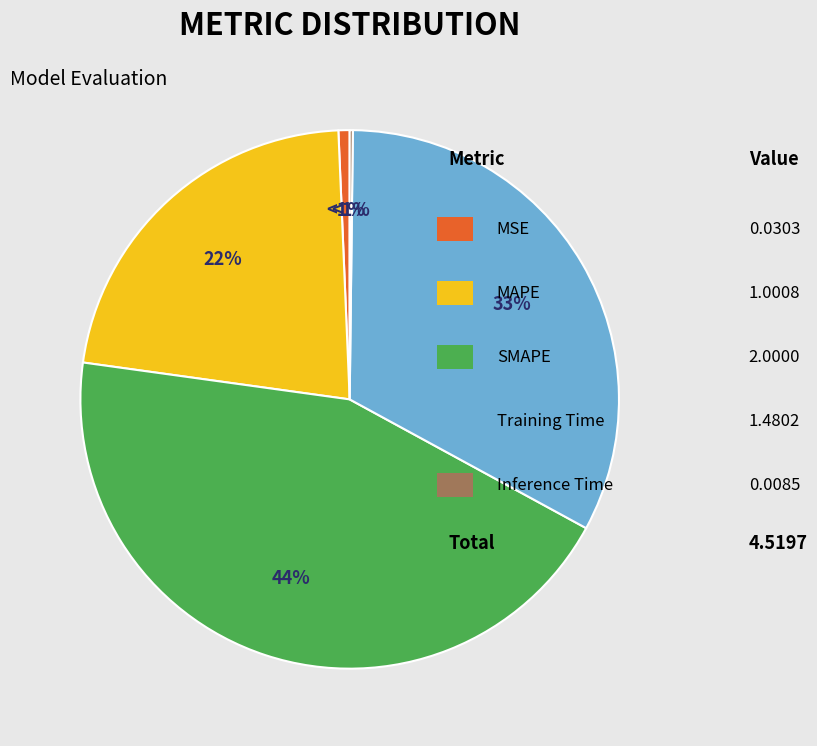

Rank the categories by value from lowest to highest.

Inference Time, MSE, MAPE, Training Time, SMAPE